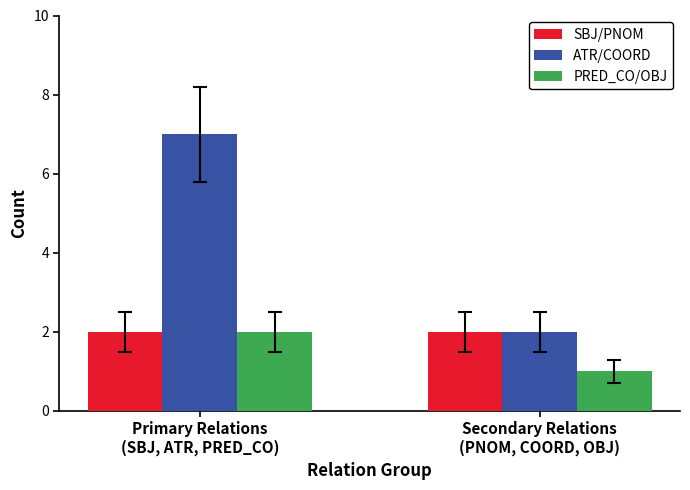

What is the total value across all series at Primary Relations
(SBJ, ATR, PRED_CO)?

11